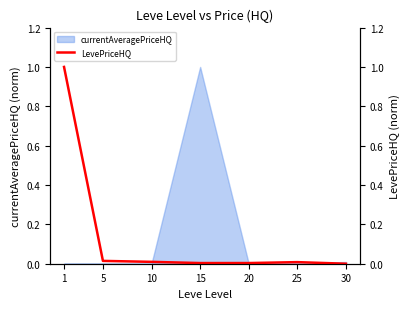

What is the maximum value shown in the chart?

1.0